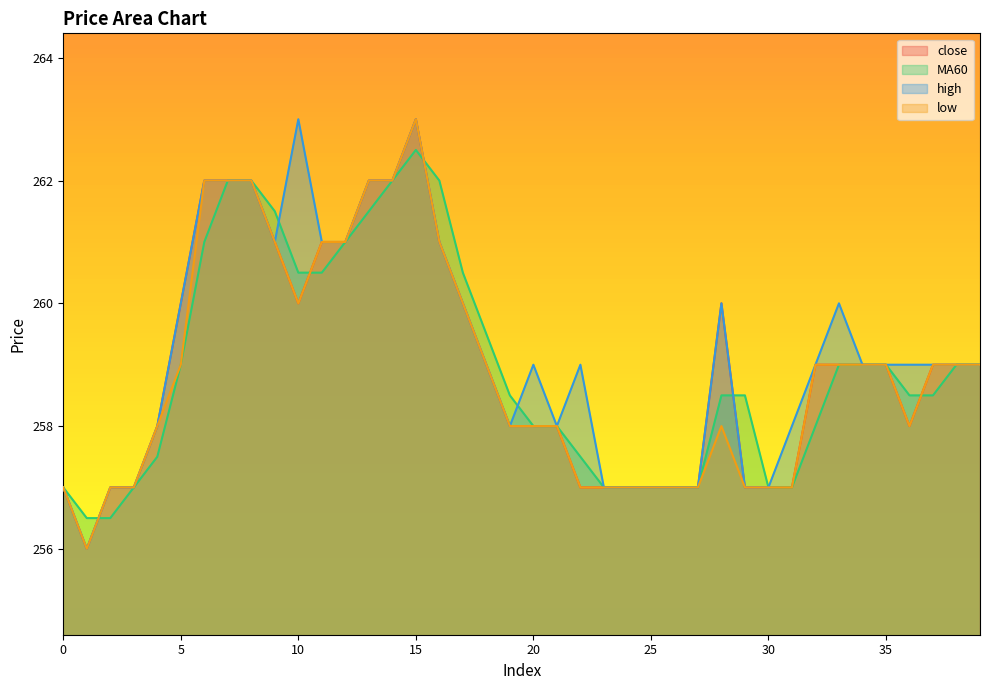

Which series ends up on top after the final intersection of close and MA60?

close